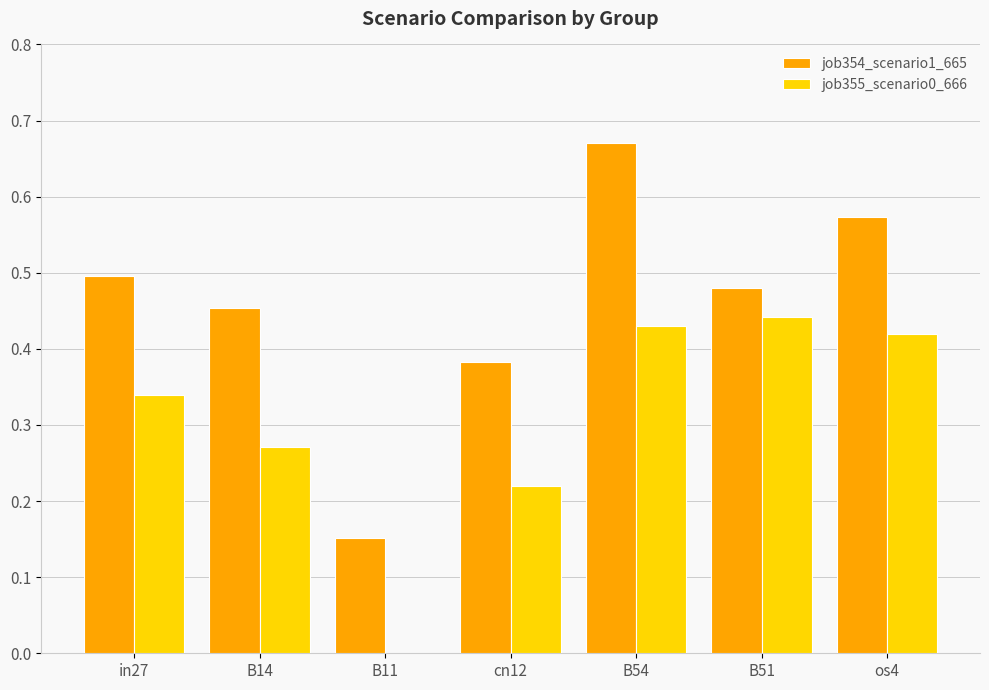

What is the total value across all series at in27?

0.8